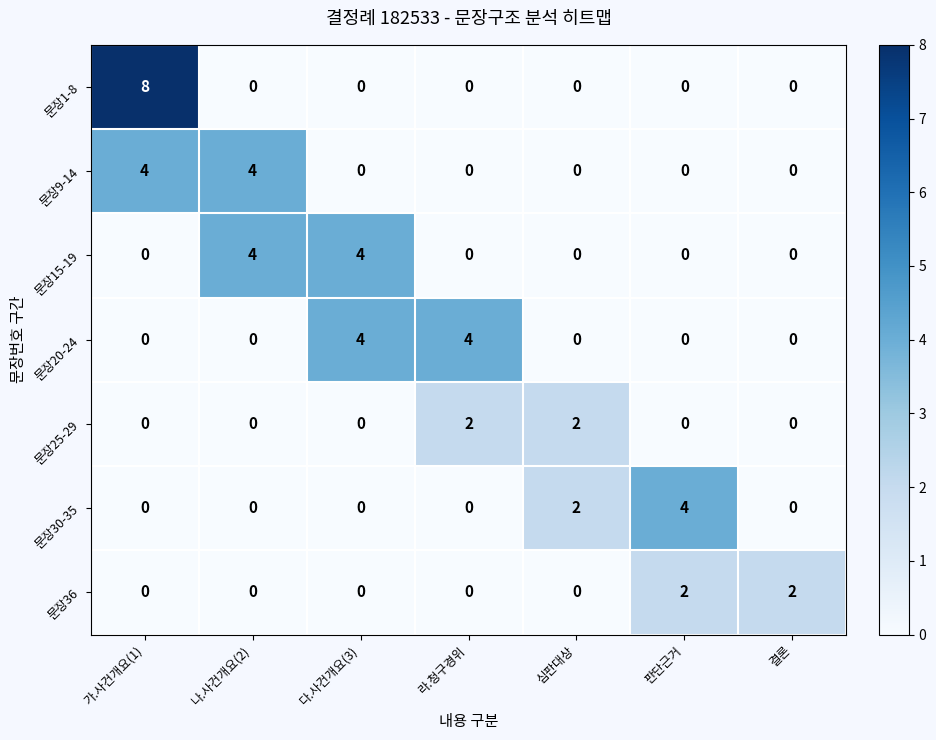

What is the maximum value for 문장30-35?

4